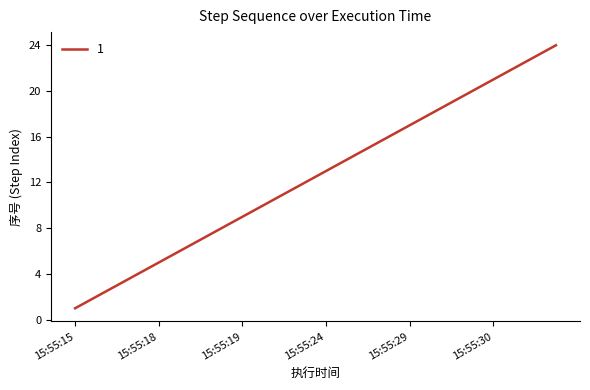

What is the difference between the maximum and minimum values?

23